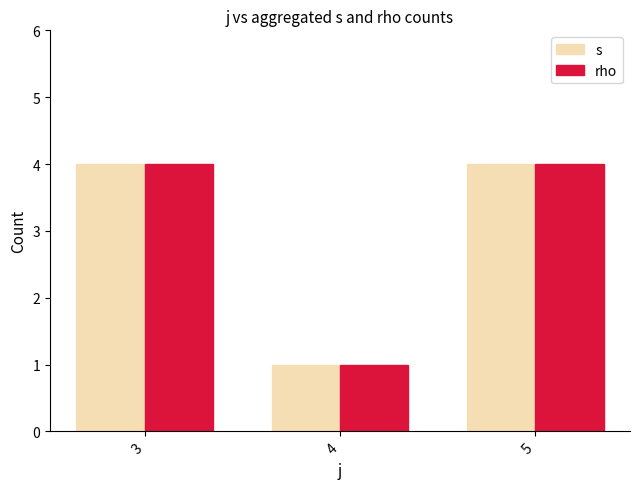

What is the difference between the rho values at 4 and 5?

3